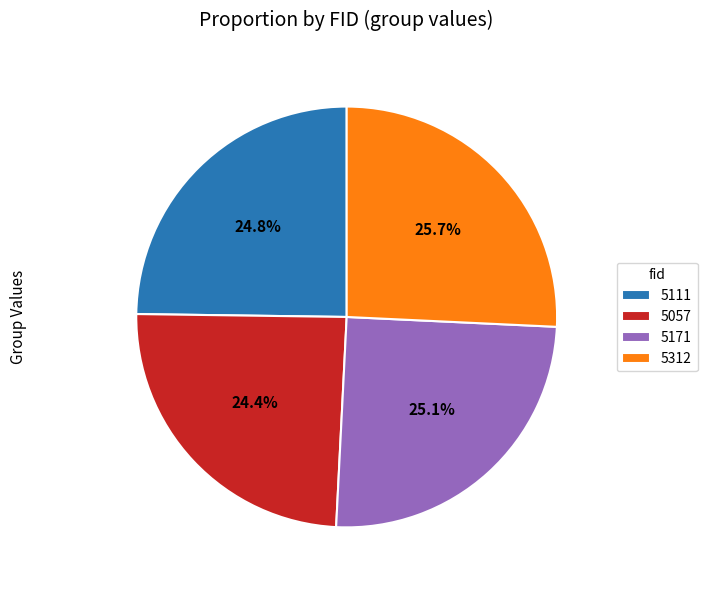

Does any single category account for the majority?

No